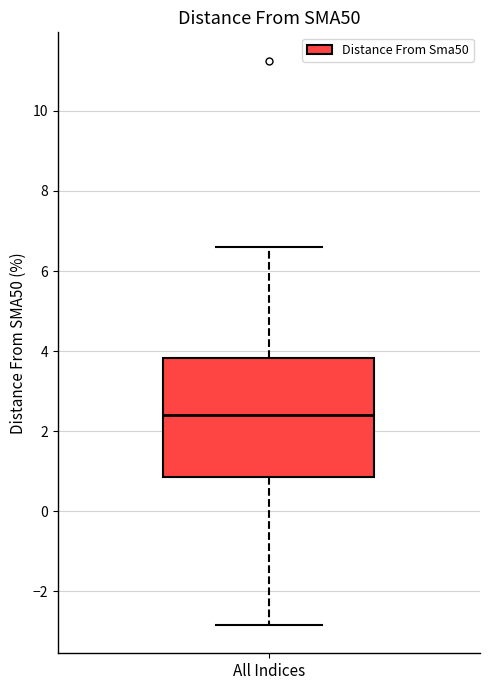

Where is the upper edge of the box for All Indices on the y-axis? The values are not printed on the chart, so give them approximately, as read against the axis.

3.8